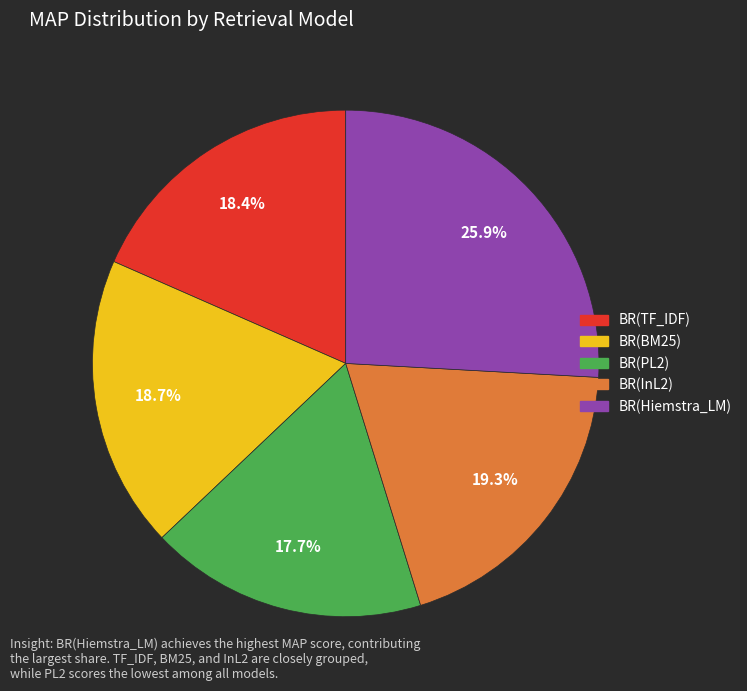

What percentage is NOT represented by BR(InL2)?

80.7%